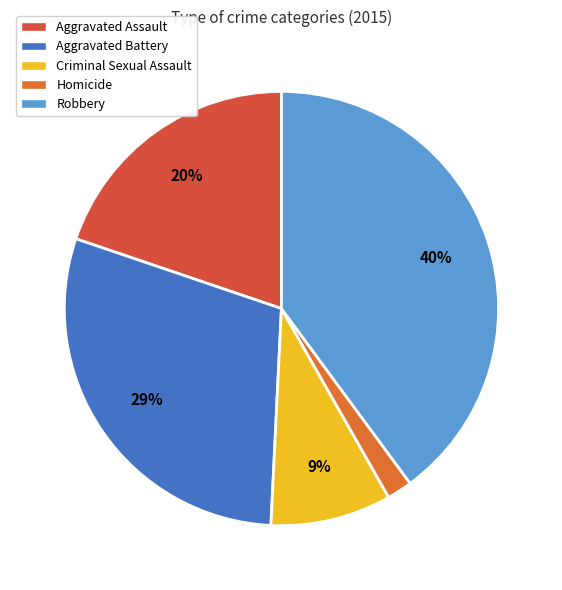

Combined, do Criminal Sexual Assault and Robbery account for over 50%?

No